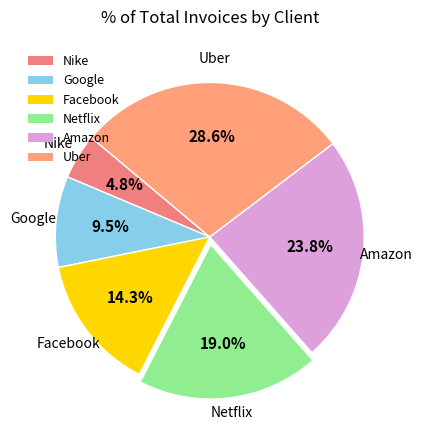

How much of the chart is everything except Nike?

95.2%